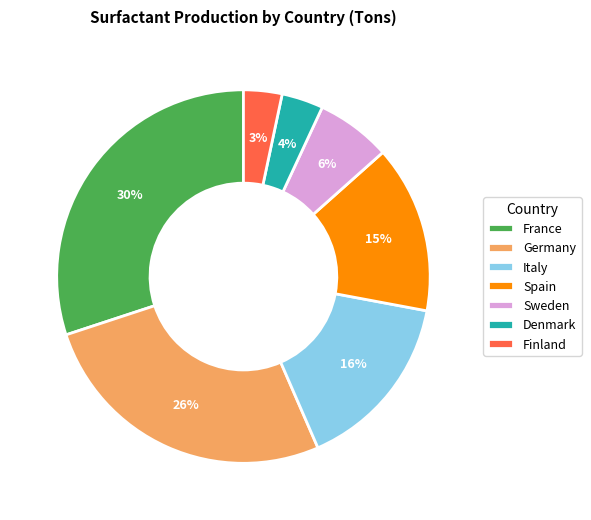

Is there a majority slice in this chart?

No